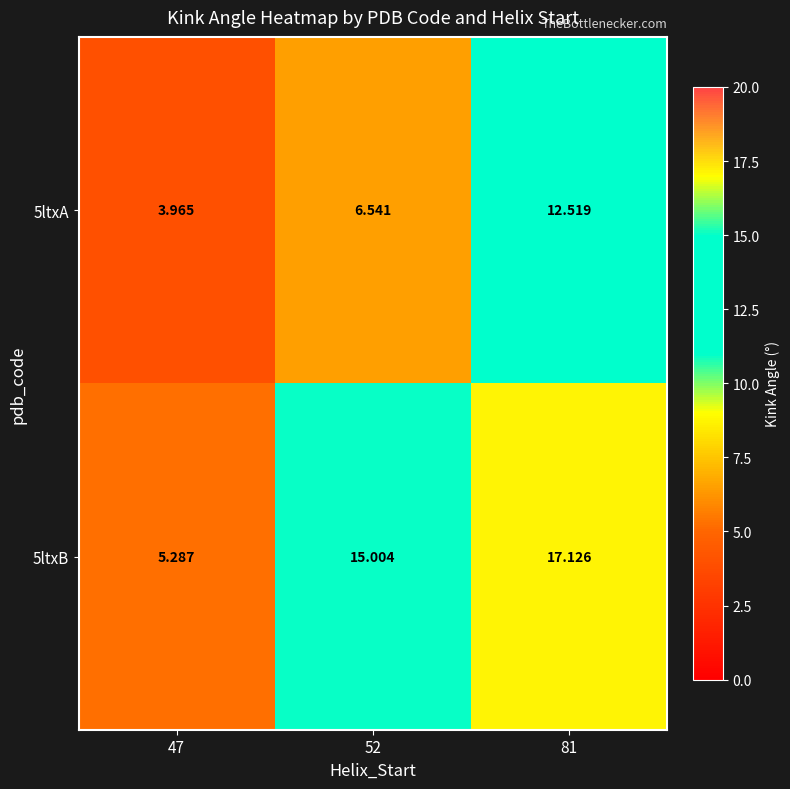

Is the value of 5ltxB at 47 greater than the value of 5ltxA at 47?

Yes